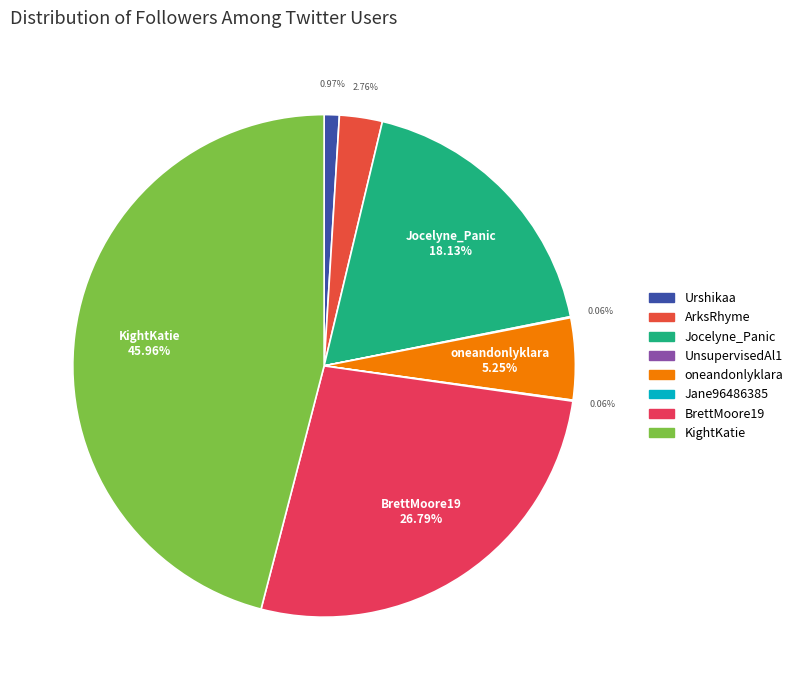

Combined, do oneandonlyklara and KightKatie account for over 50%?

Yes